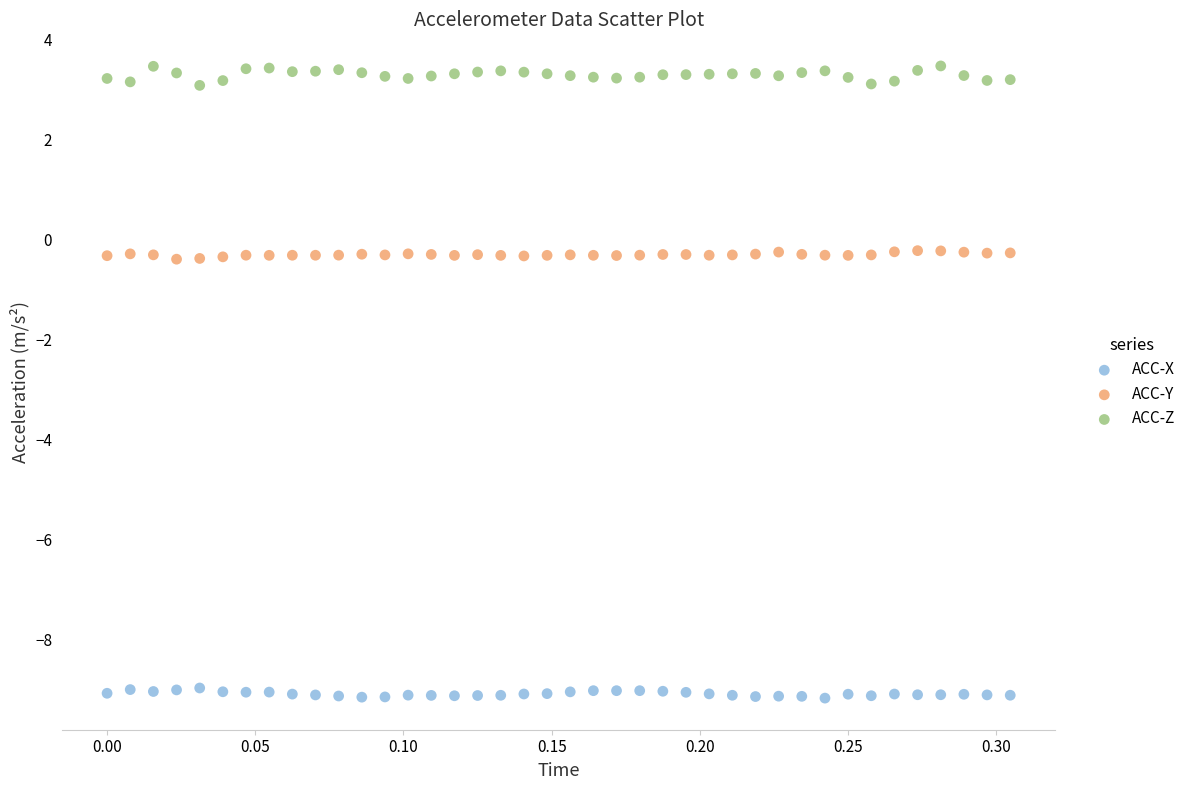

Which series reaches the minimum Y coordinate?

ACC-X